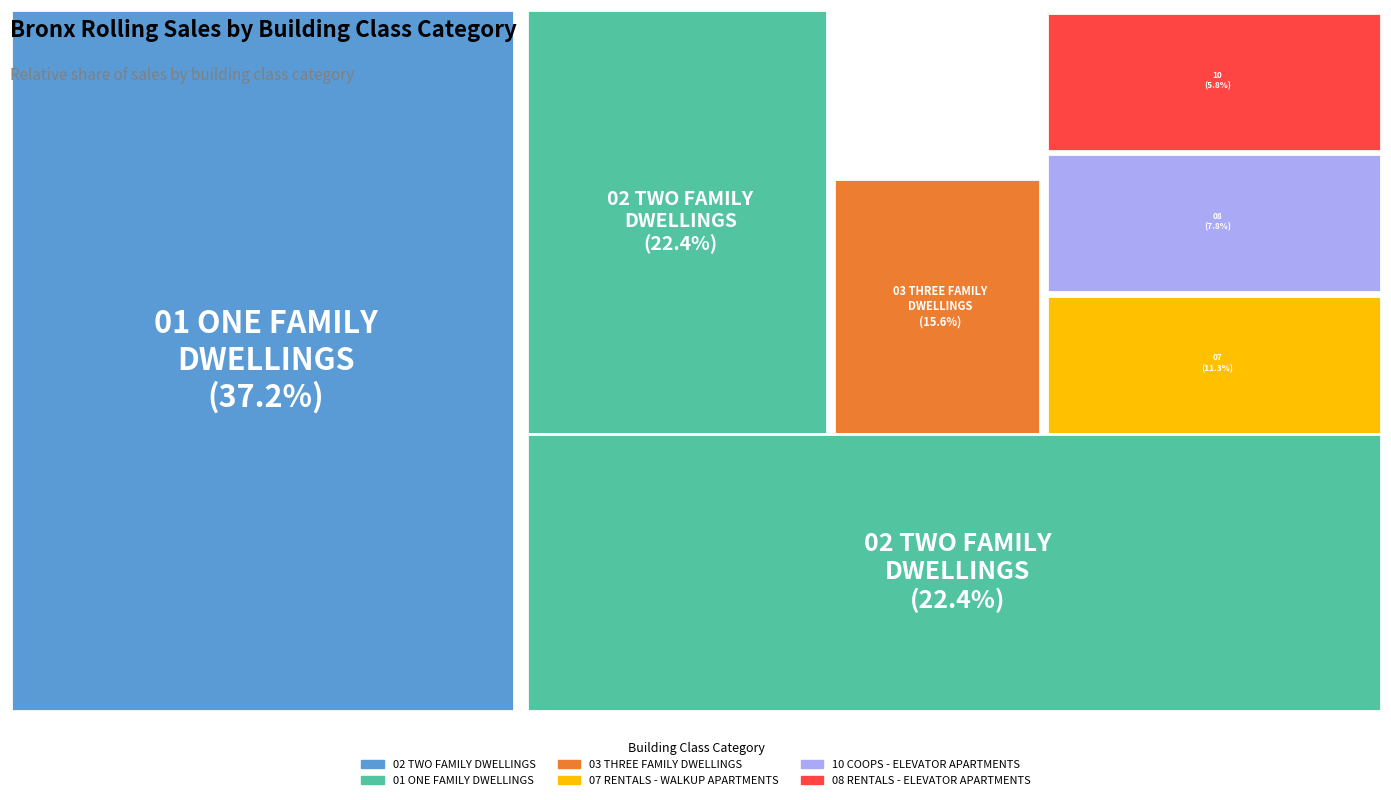

To the nearest percent, what is the difference between the largest and smallest slice percentages?

31%